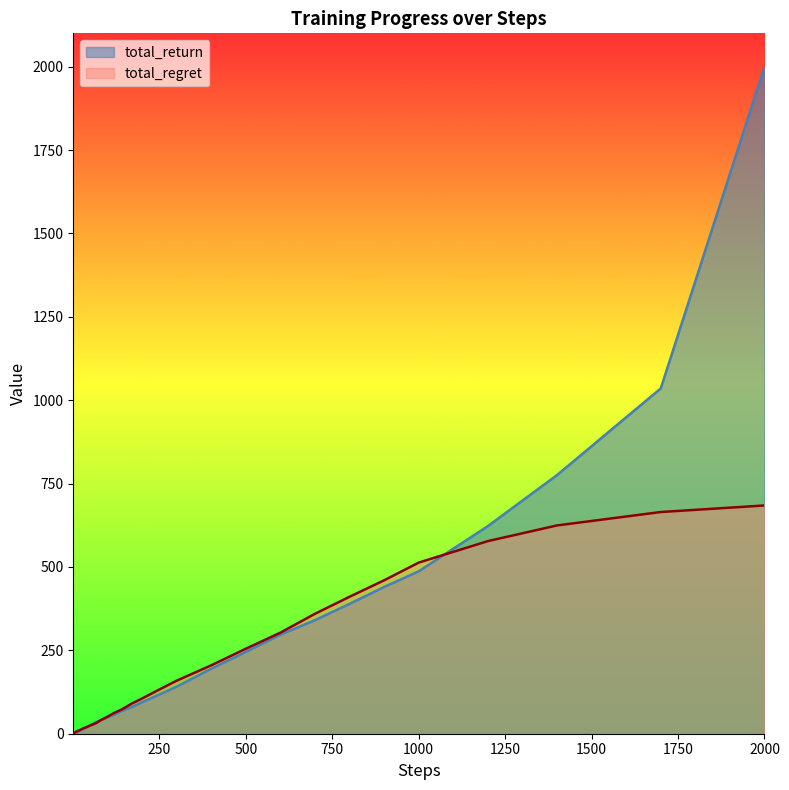

At which category is the sum across all series the highest?

2000